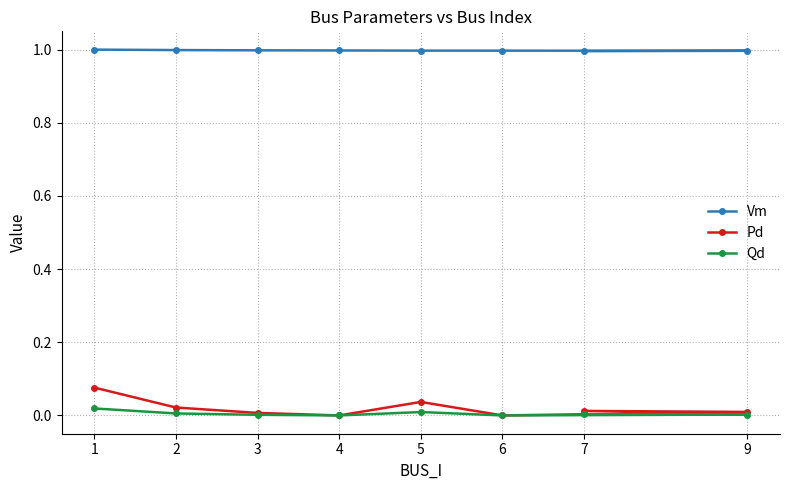

At which category is the sum across all series the highest?

1